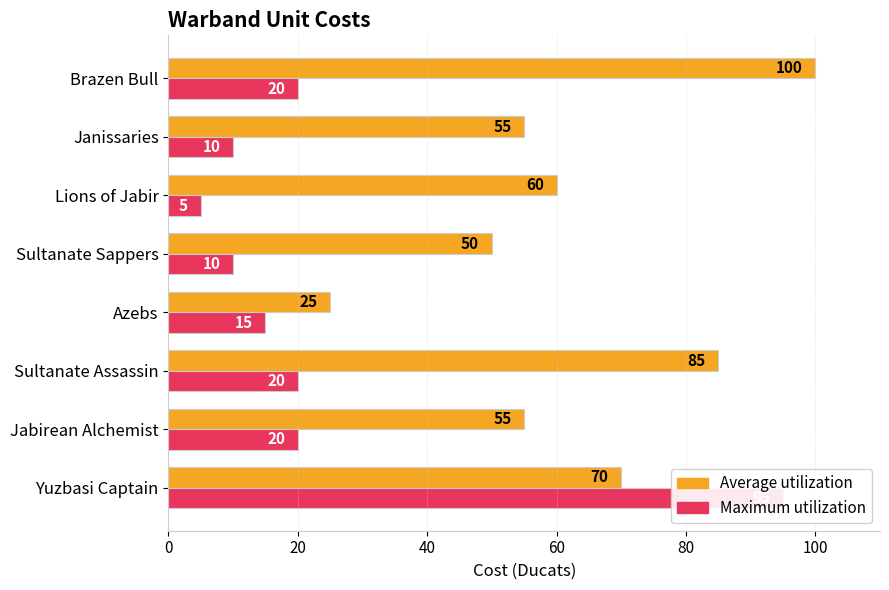

How many series are shown in this chart?

2